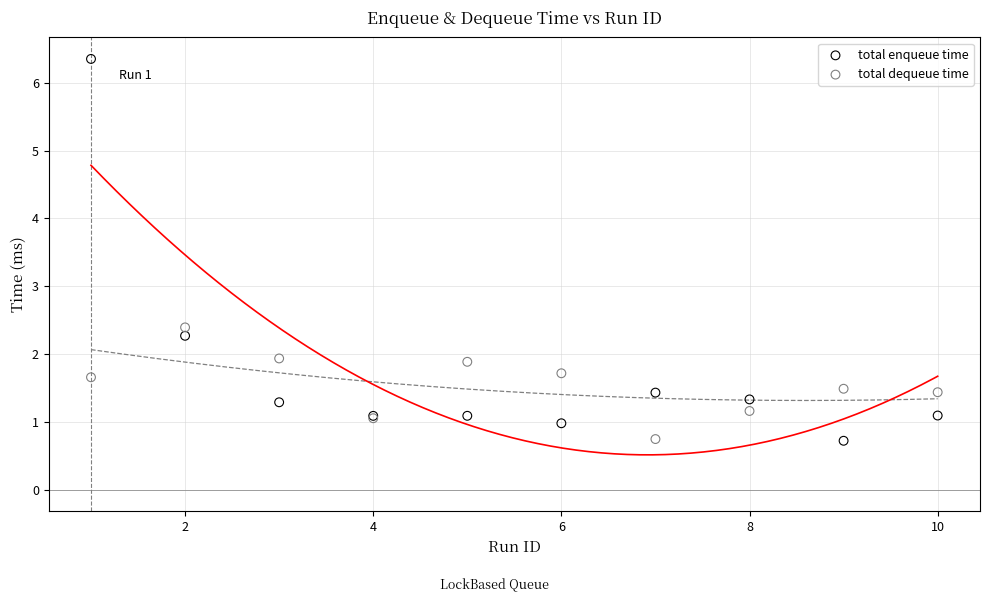

In the total enqueue time series, what Y value is closest to 3?

2.3